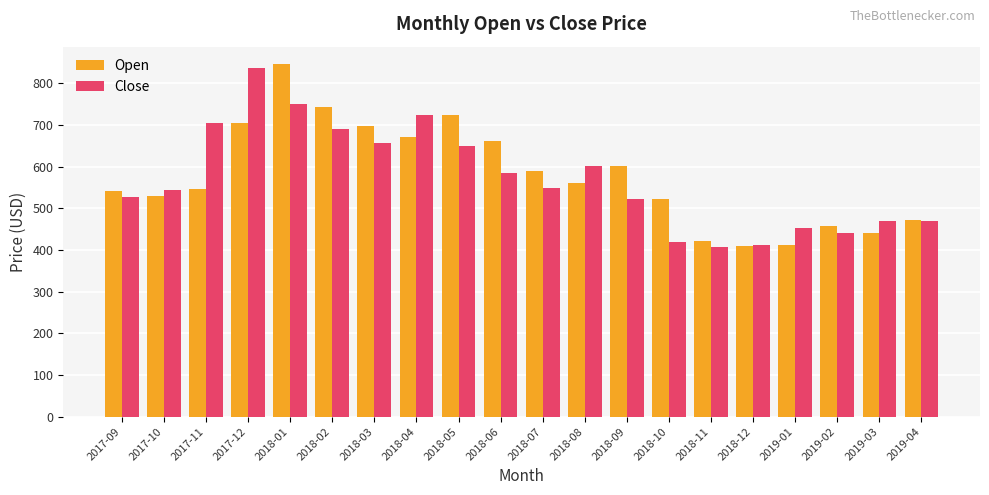

Between 2017-10 and 2019-01, which series saw the biggest shift?

Open